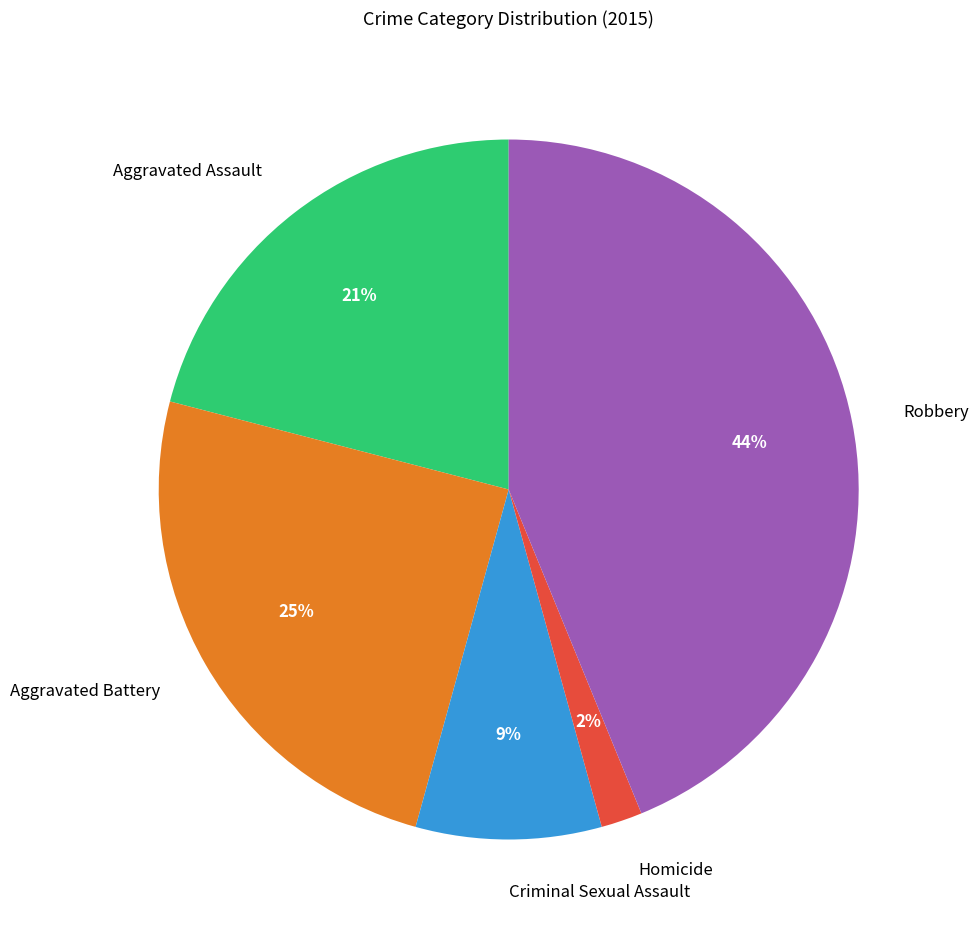

Which category has the smallest portion of the pie?

Homicide